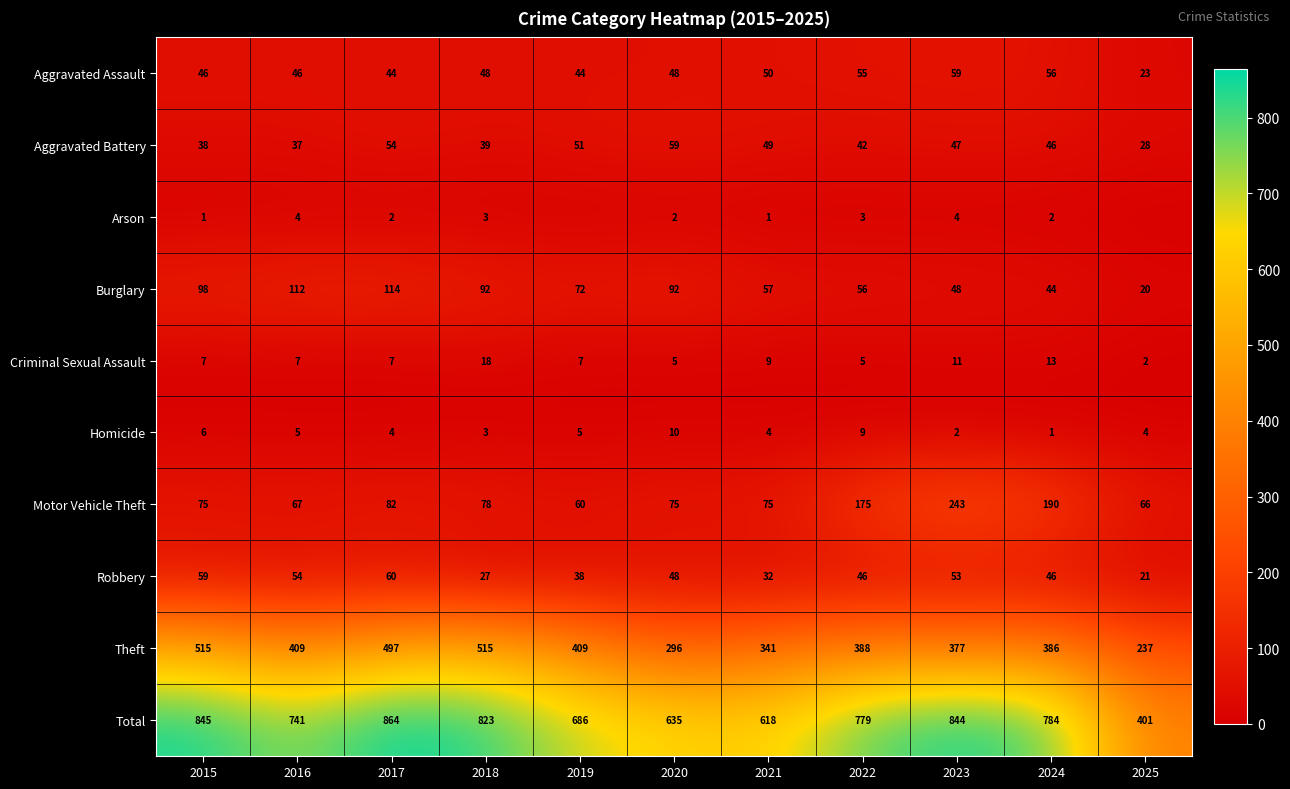

Which series changed the most between 2021 and 2023?

Total